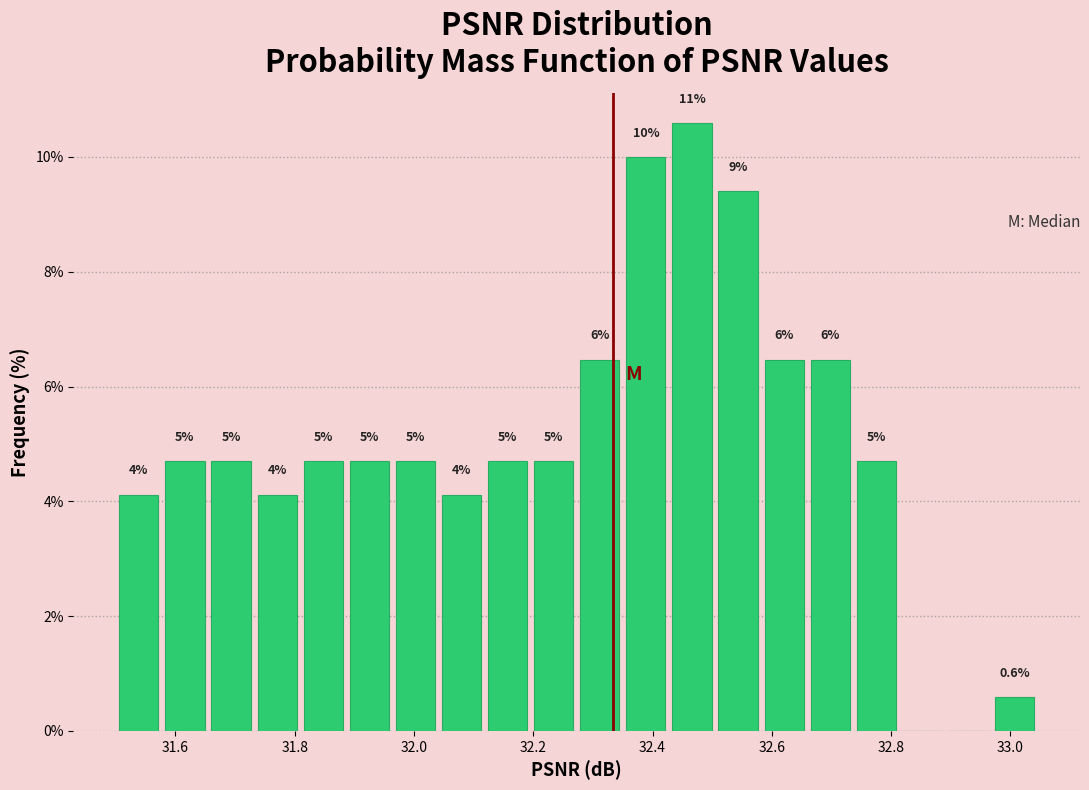

Read against the x-axis, roughly where is the centre of the tallest bar?

32.46